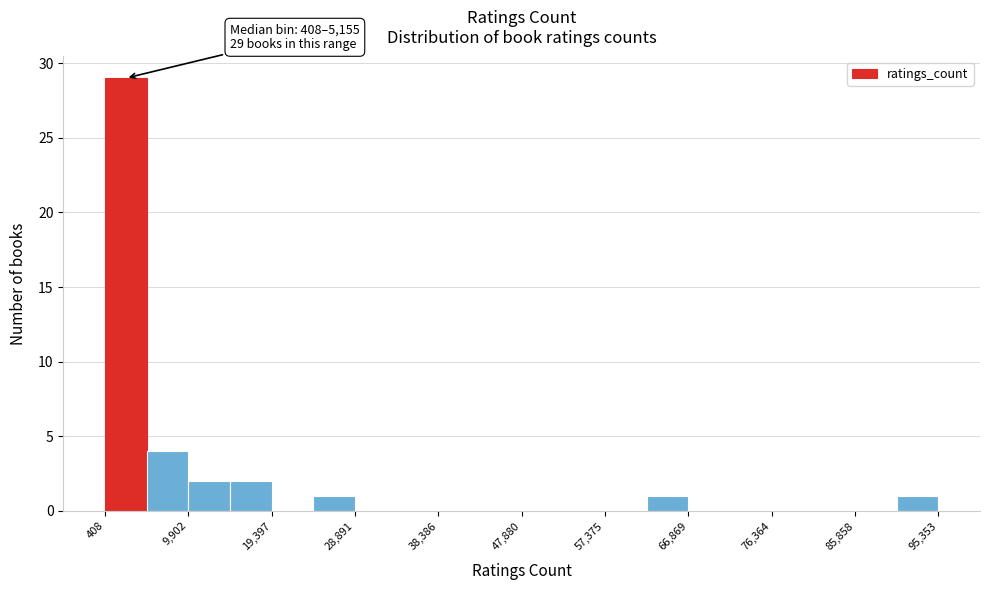

Over which range of the x-axis is the bar tallest?

0 to 5000